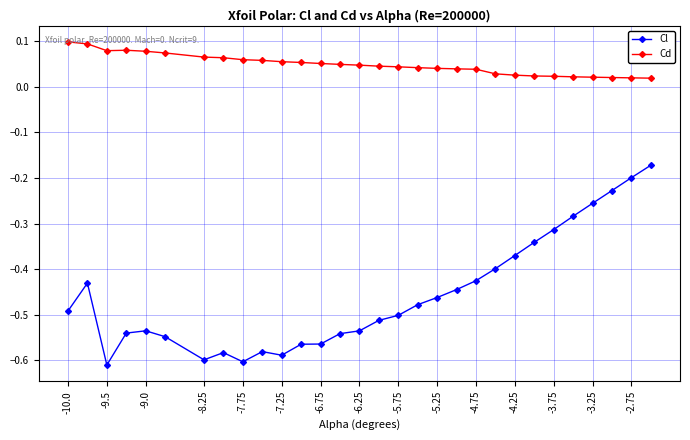

Which series has the largest range (max minus min)?

Cl